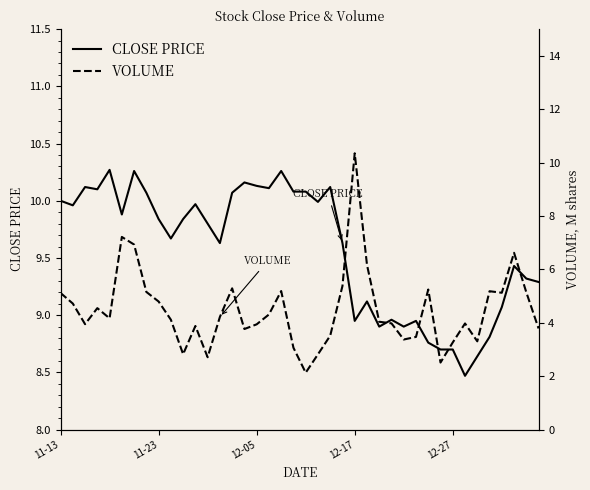

How many lines are shown in the chart?

2